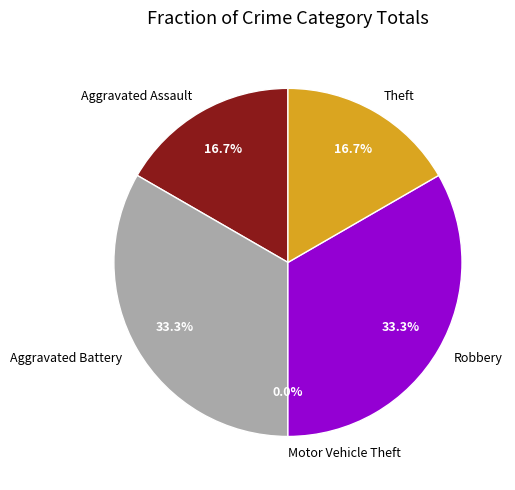

How many segments does this pie chart have?

5